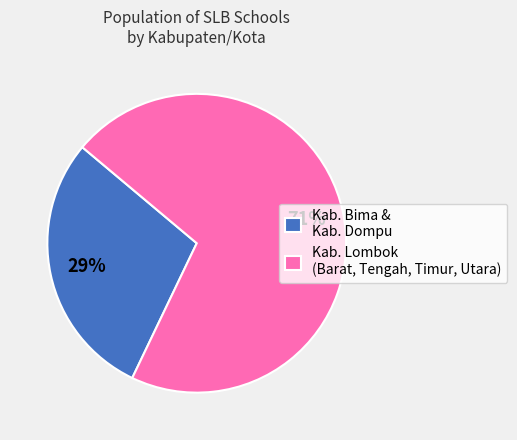

What percentage is the Kab. Lombok (Barat, Tengah, Timur, Utara) slice, to the nearest percent?

71%